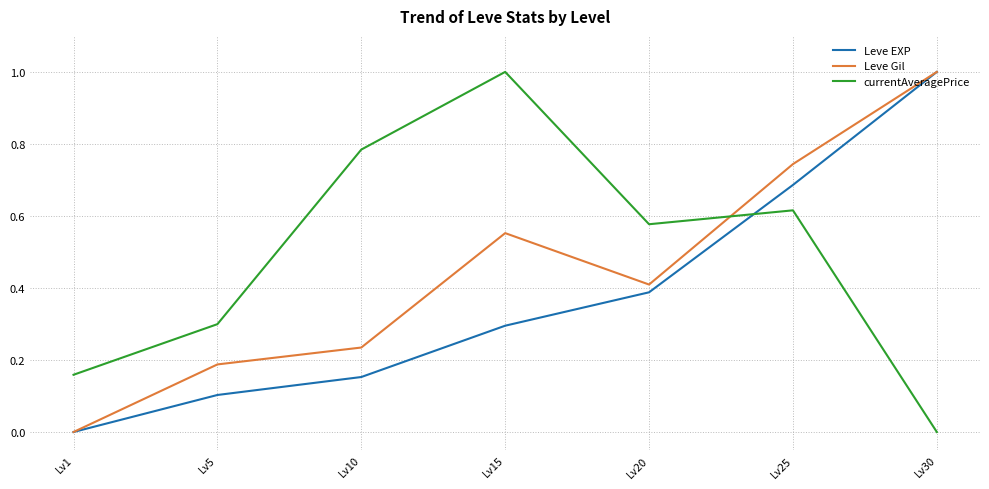

True or false: currentAveragePrice has more than 2 interior local peaks.

False